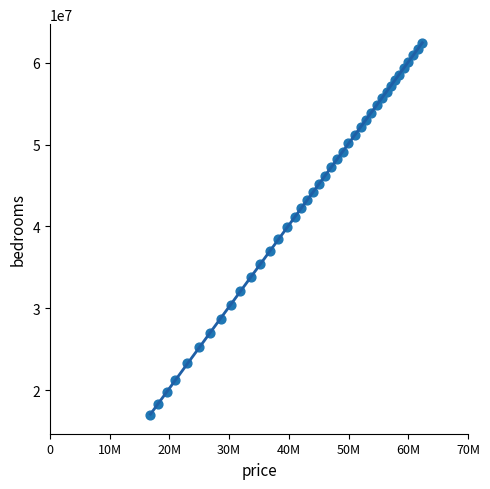

What is the range of Y values (max minus min)?

45378840.3